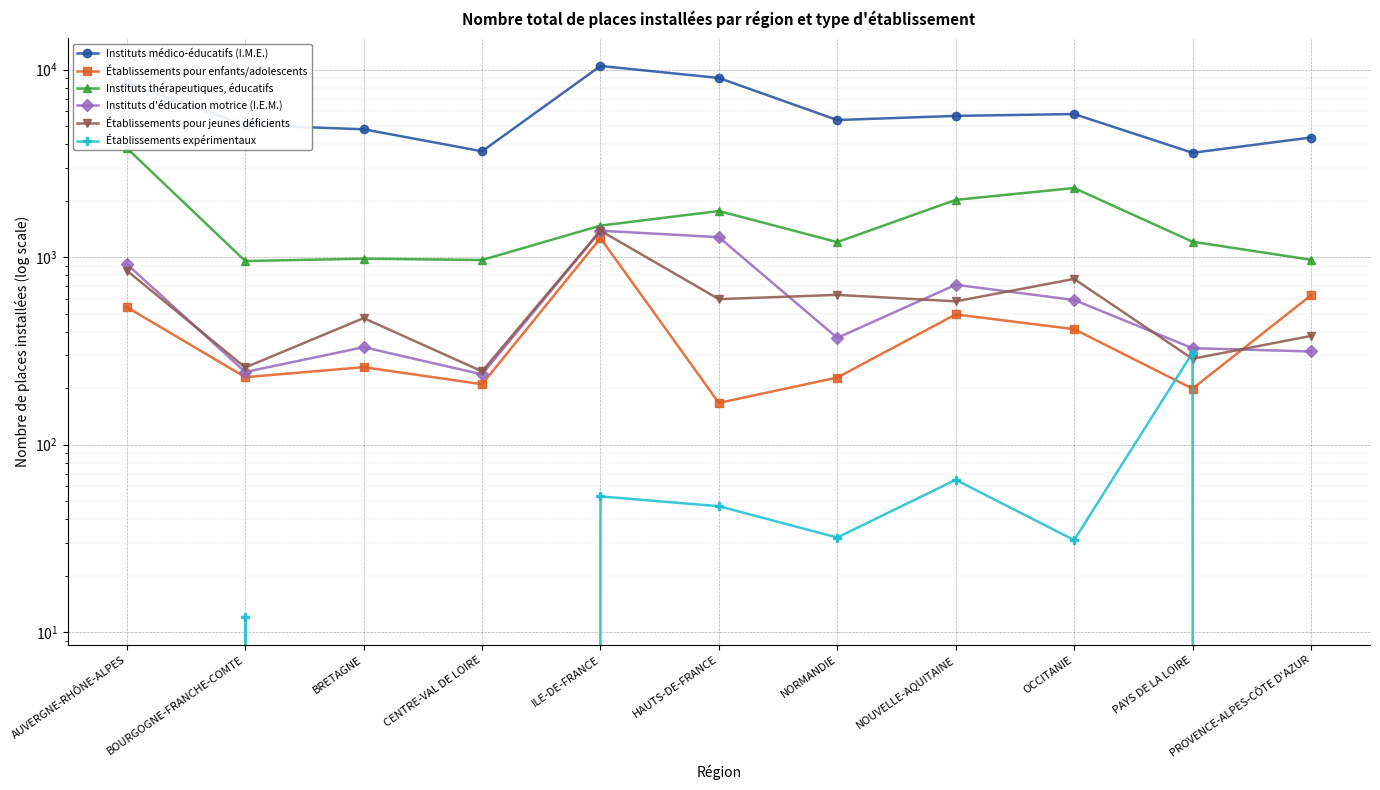

What is the difference between the maximum and second lowest values in the Établissements pour jeunes déficients series?

1126